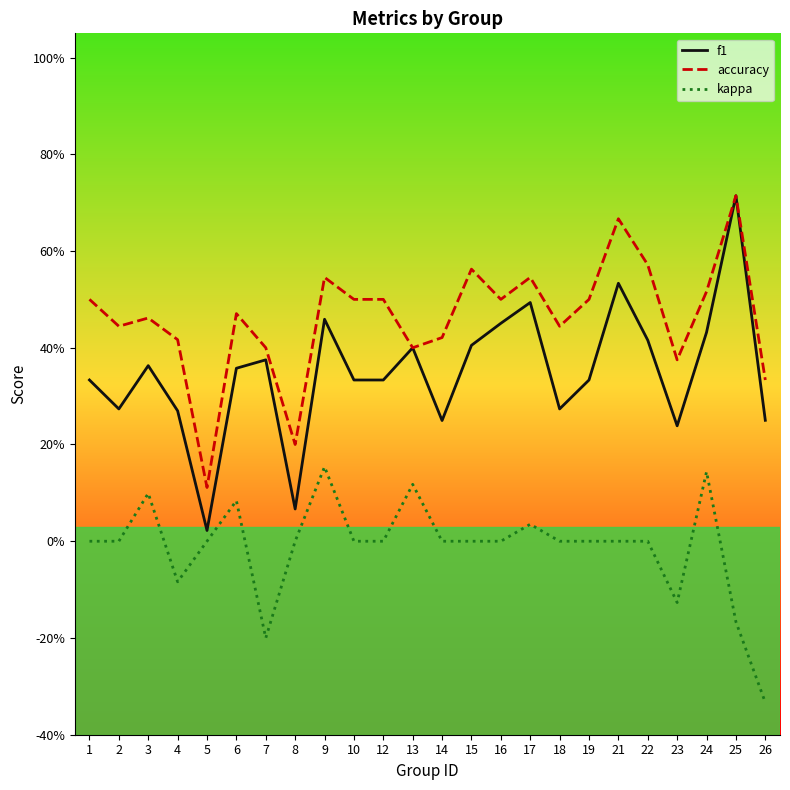

Is this an area chart (filled region under the line)?

No